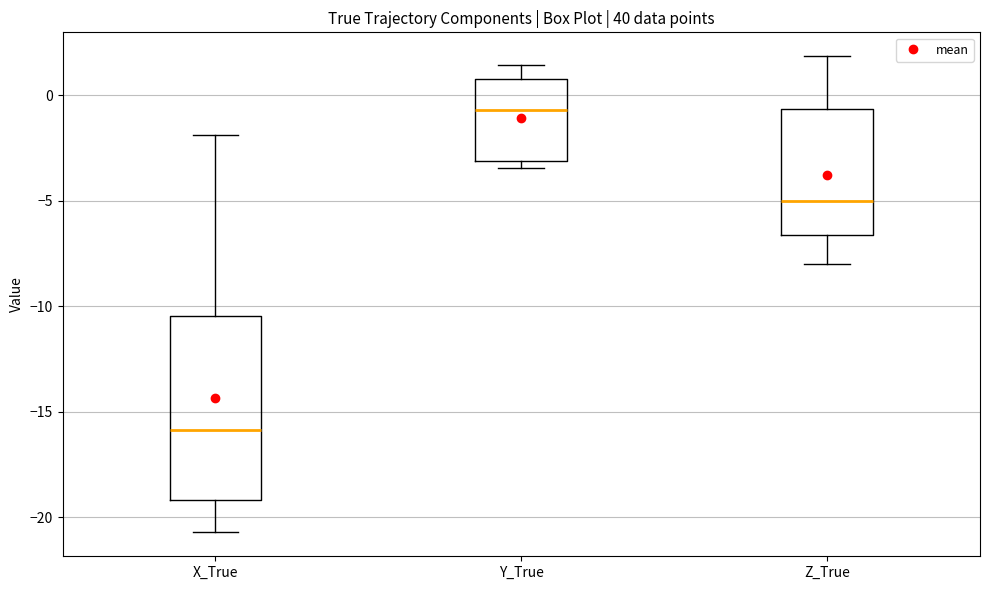

Which box has the lowest median line?

X_True